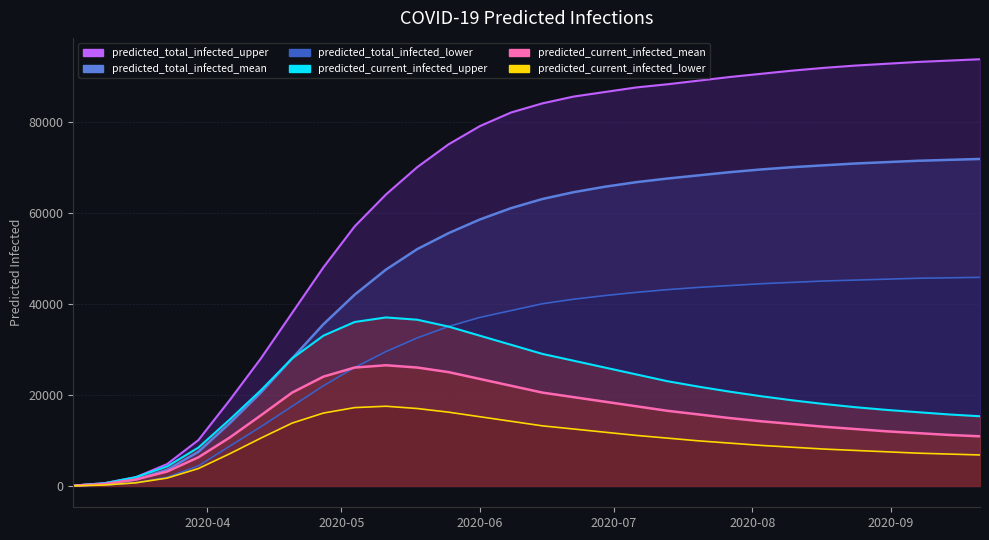

How many lines are shown in the chart?

6